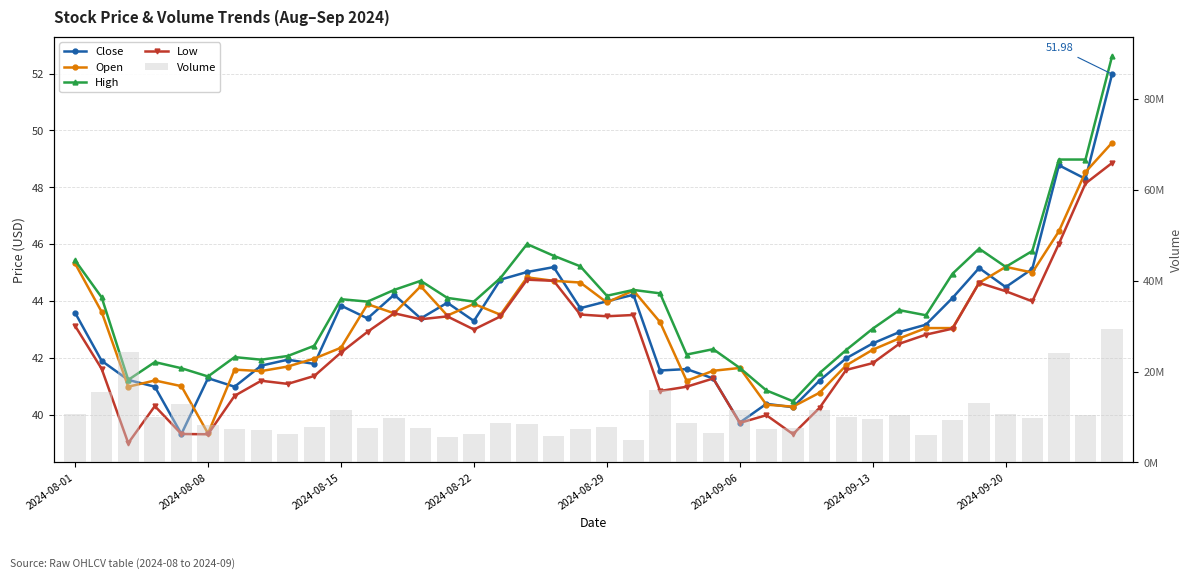

What are all the series names shown in the legend?

Close, Open, High, Low, Volume